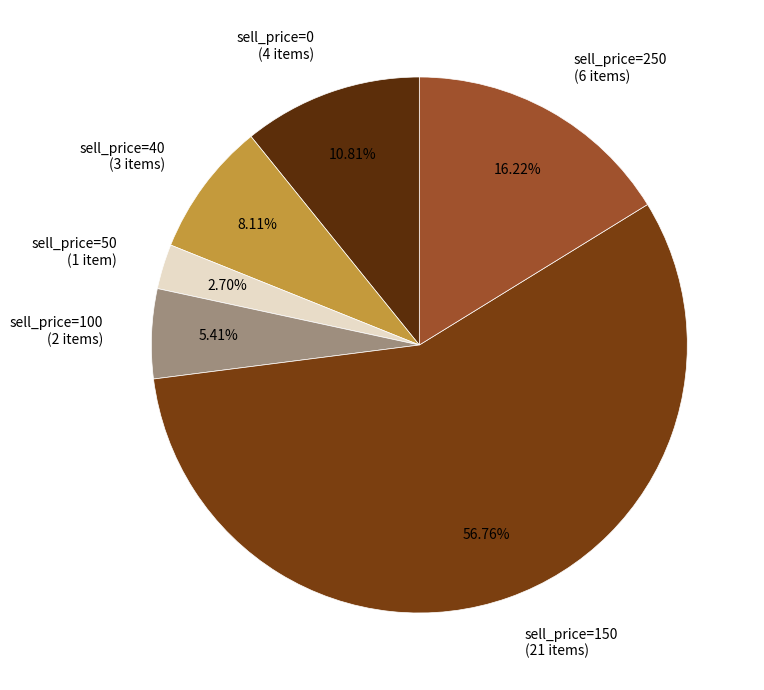

Do sell_price=0 (4 items) and sell_price=100 (2 items) together represent more than half of the pie?

No